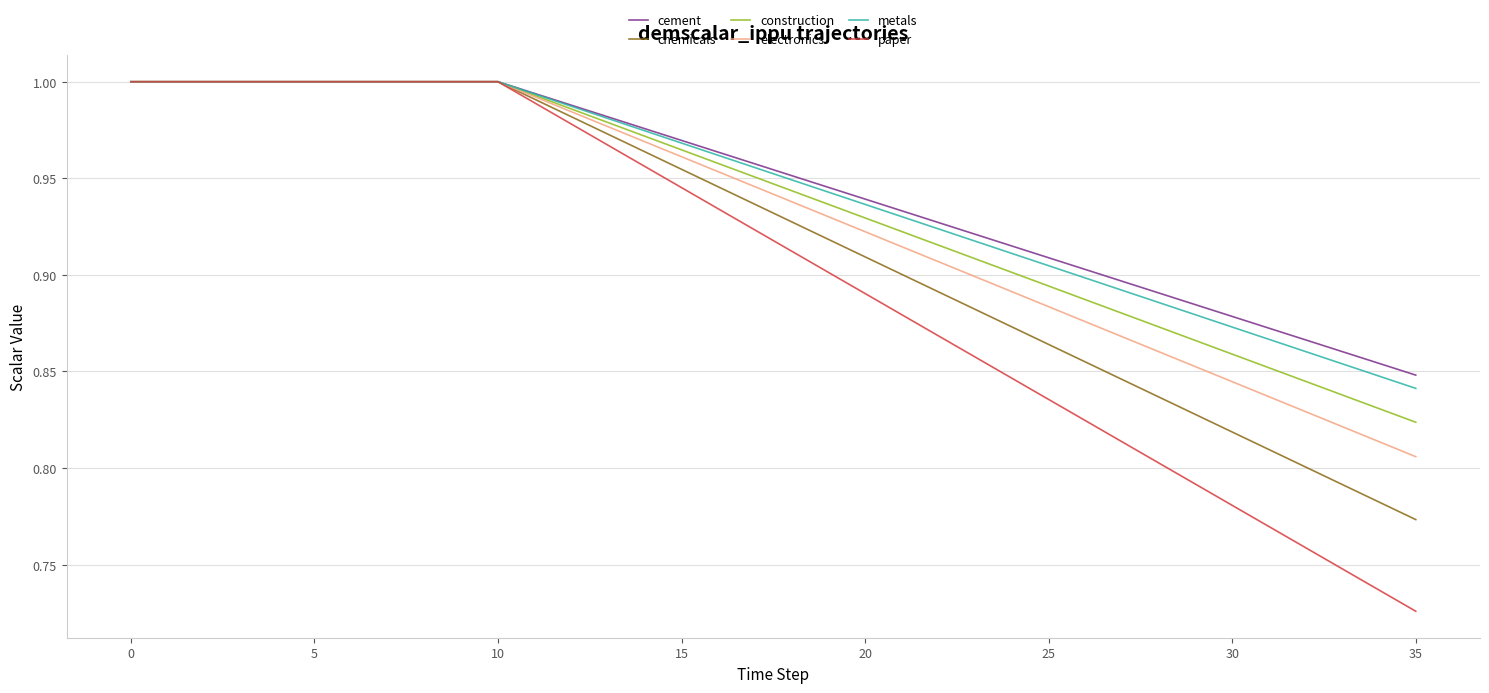

Which series has the largest range (max minus min)?

paper